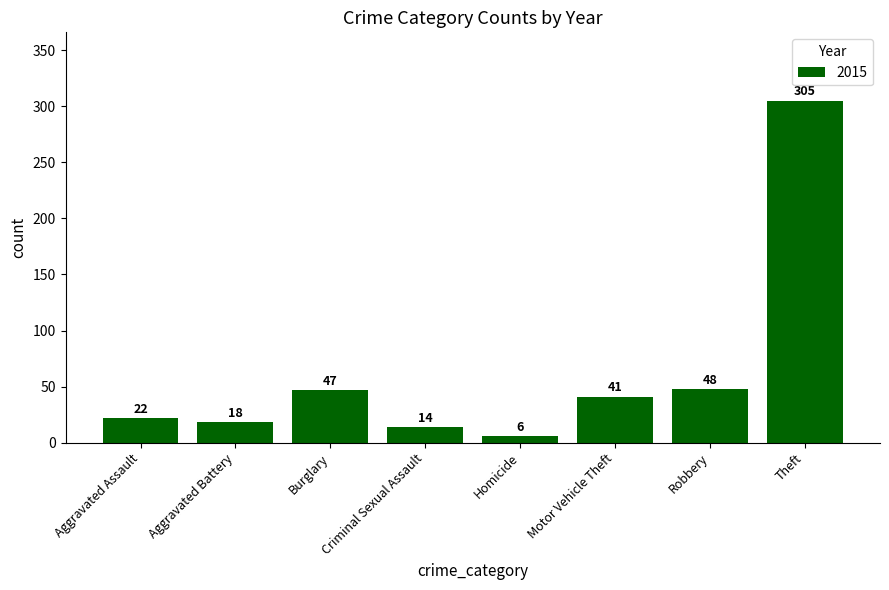

What is the difference between the values at Homicide and Burglary?

41